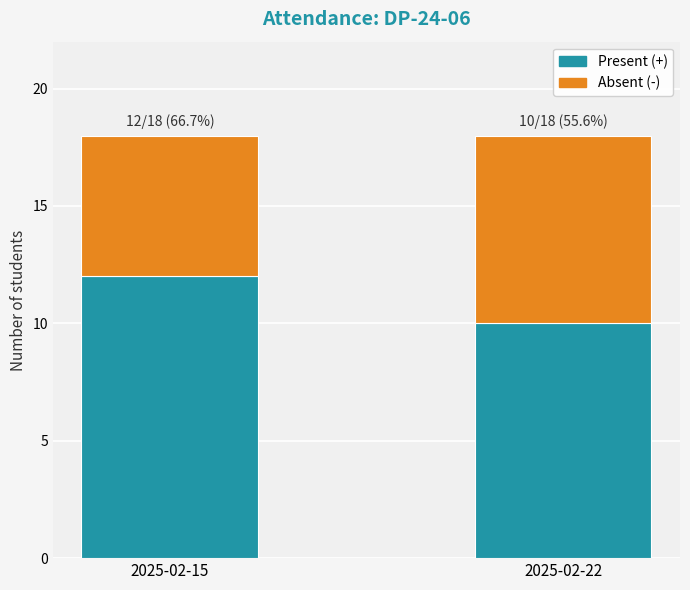

What is the sum of the Present (+) values at 2025-02-15 and 2025-02-22?

22